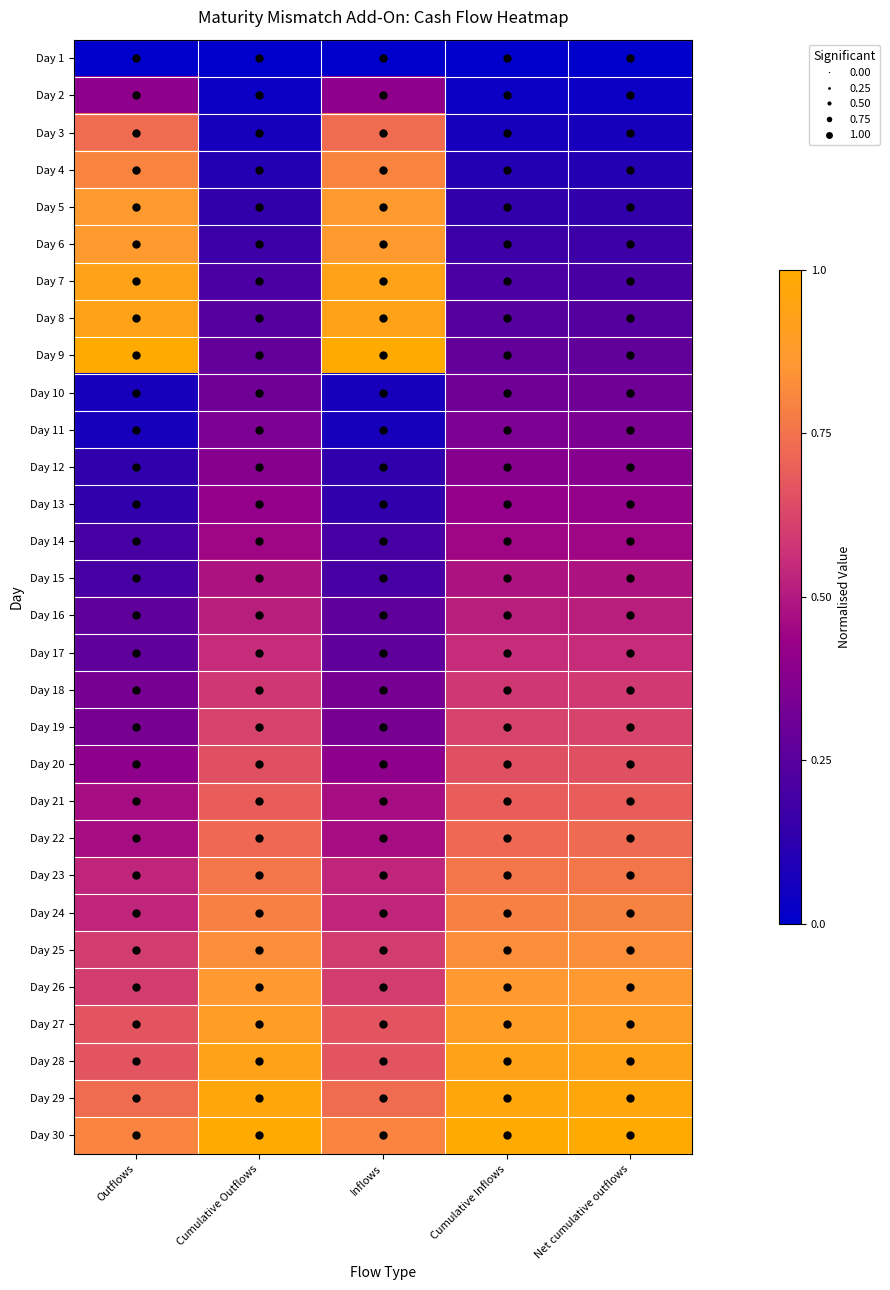

How many series are shown in this chart?

30